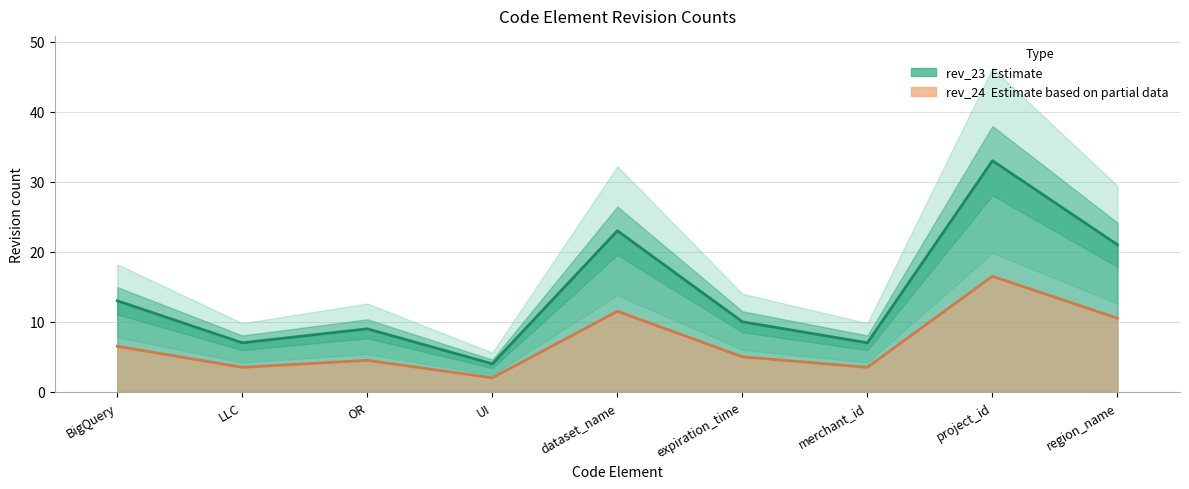

How many lines are shown in the chart?

2